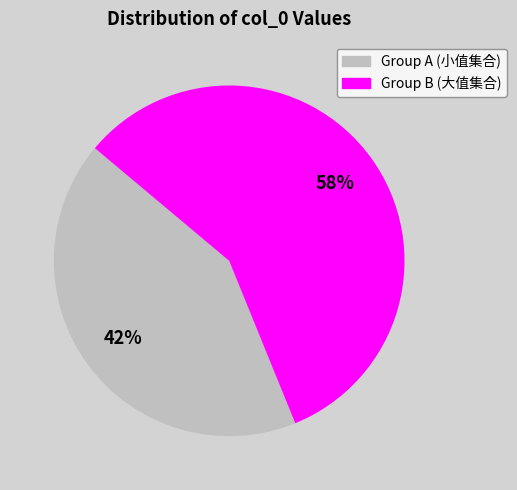

Is there any slice that represents more than half of the pie?

Yes